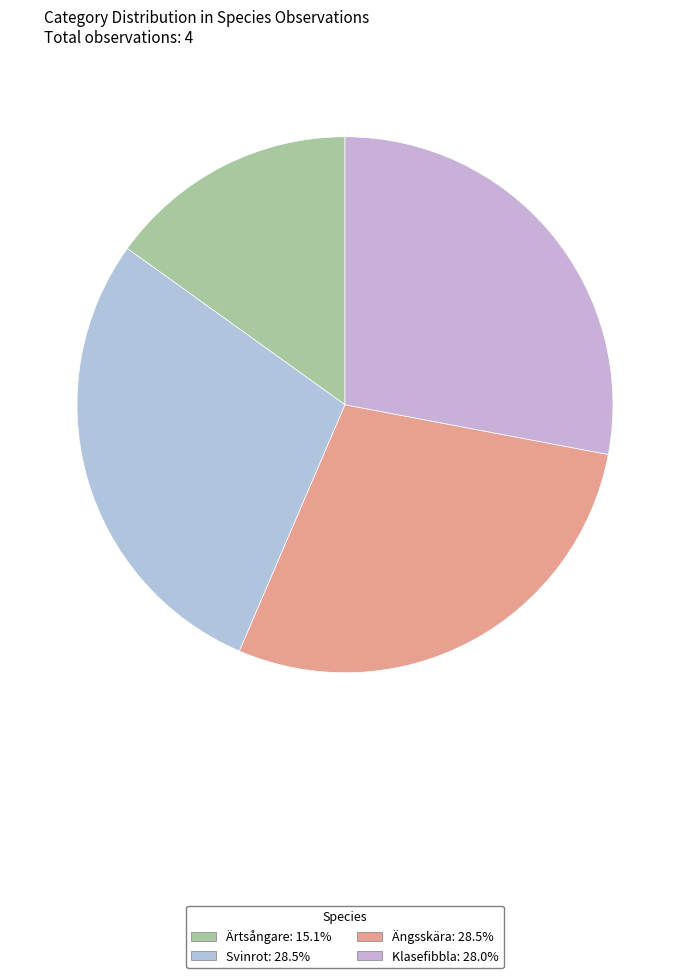

To the nearest percent, what percentage of the pie is Ärtsångare?

15%